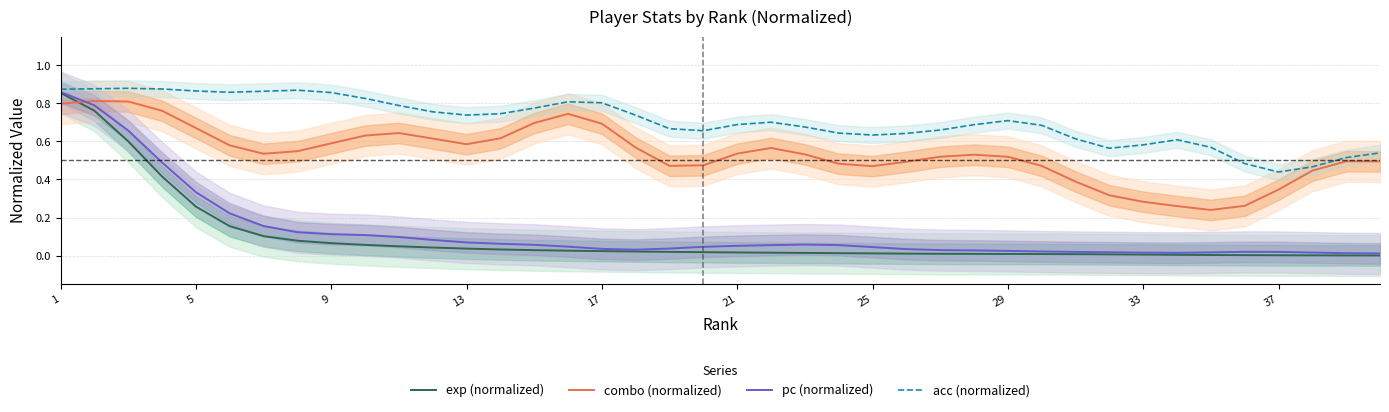

List the series in order of their peak value, lowest first.

combo (normalized), exp (normalized), pc (normalized), acc (normalized)